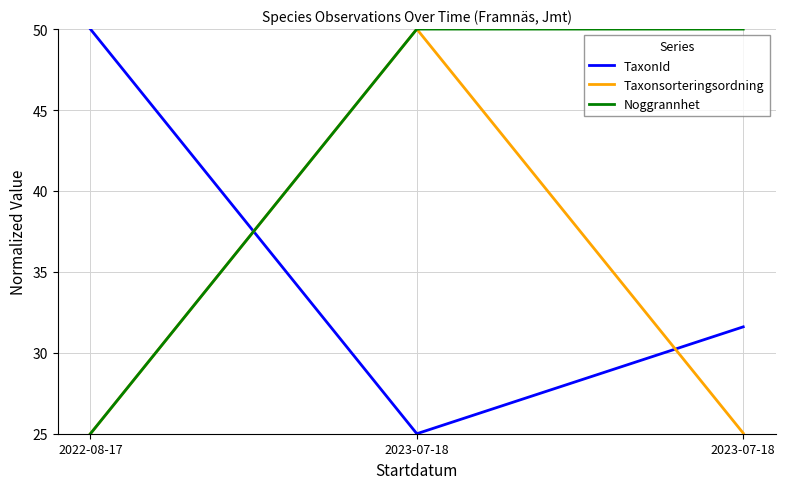

How many distinct data groups are displayed?

3